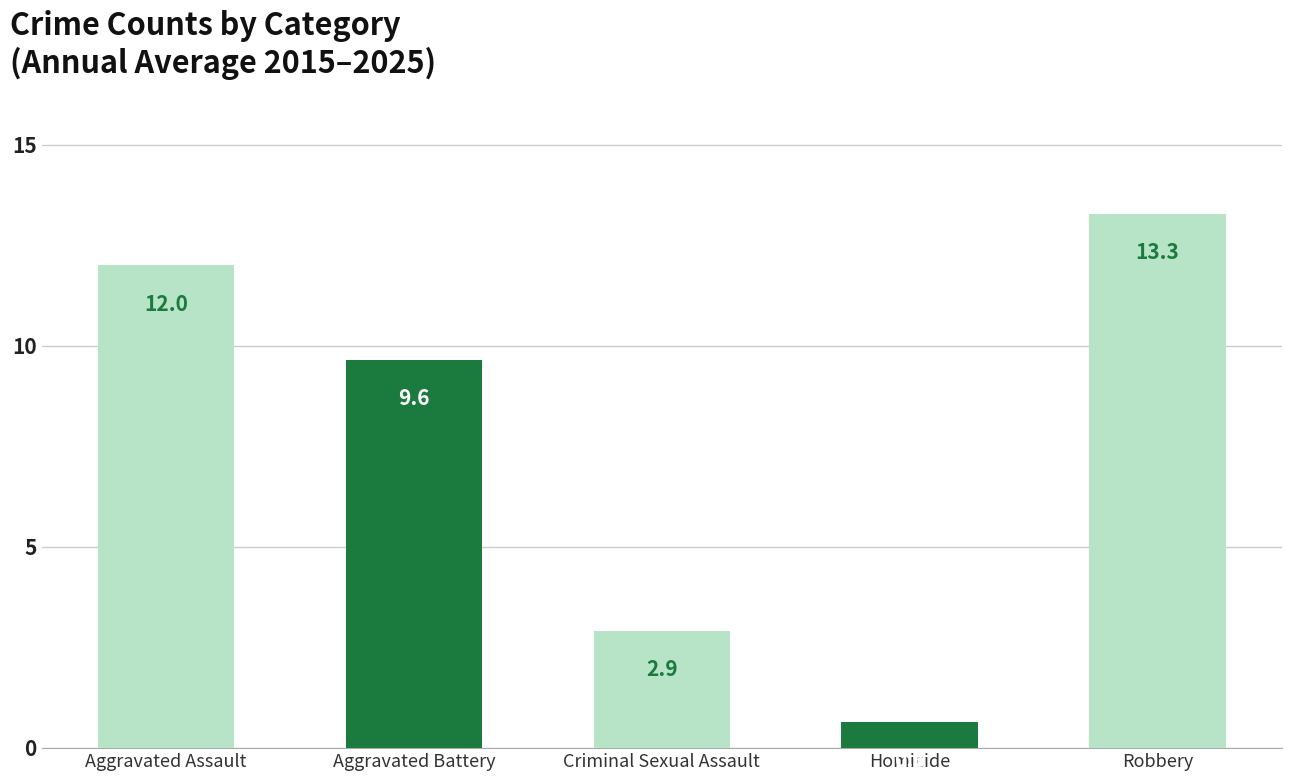

Between Aggravated Assault and Criminal Sexual Assault, which is larger?

Aggravated Assault